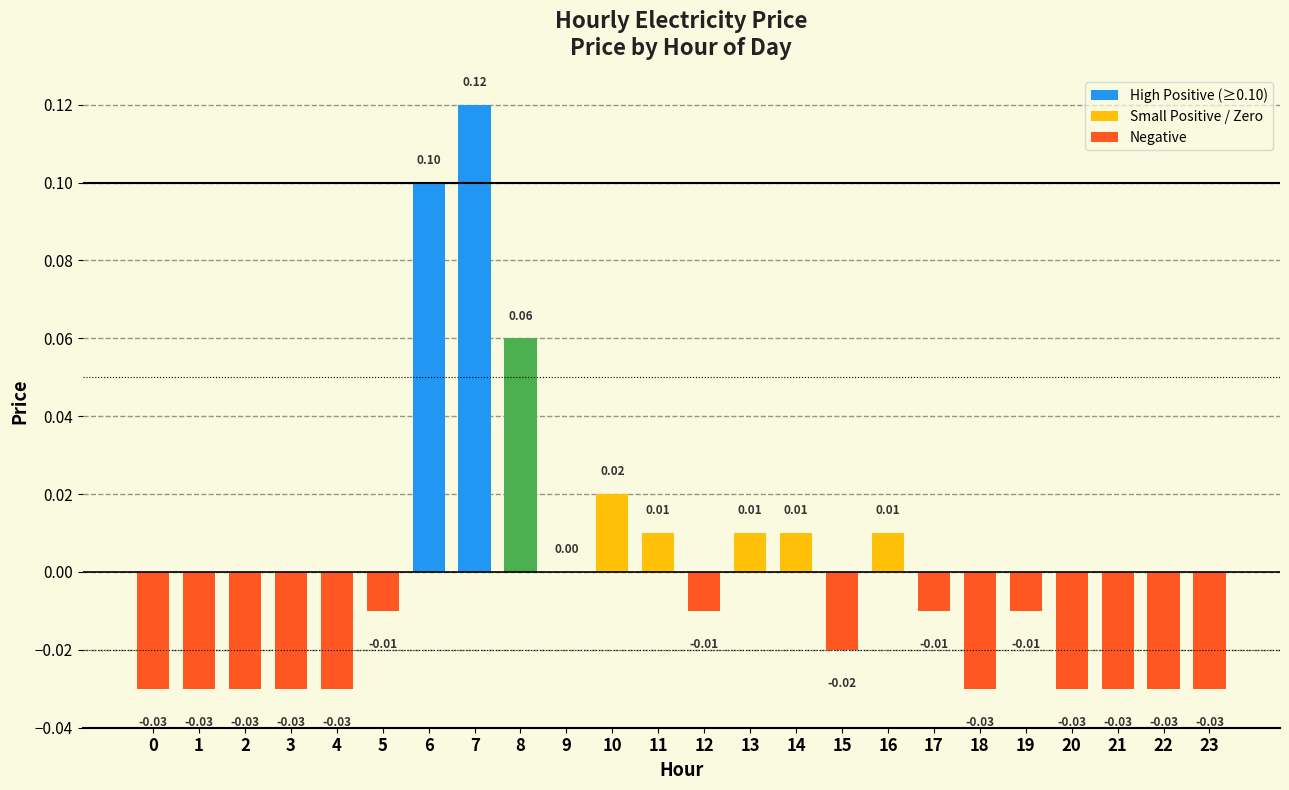

What is the greatest value displayed?

0.1